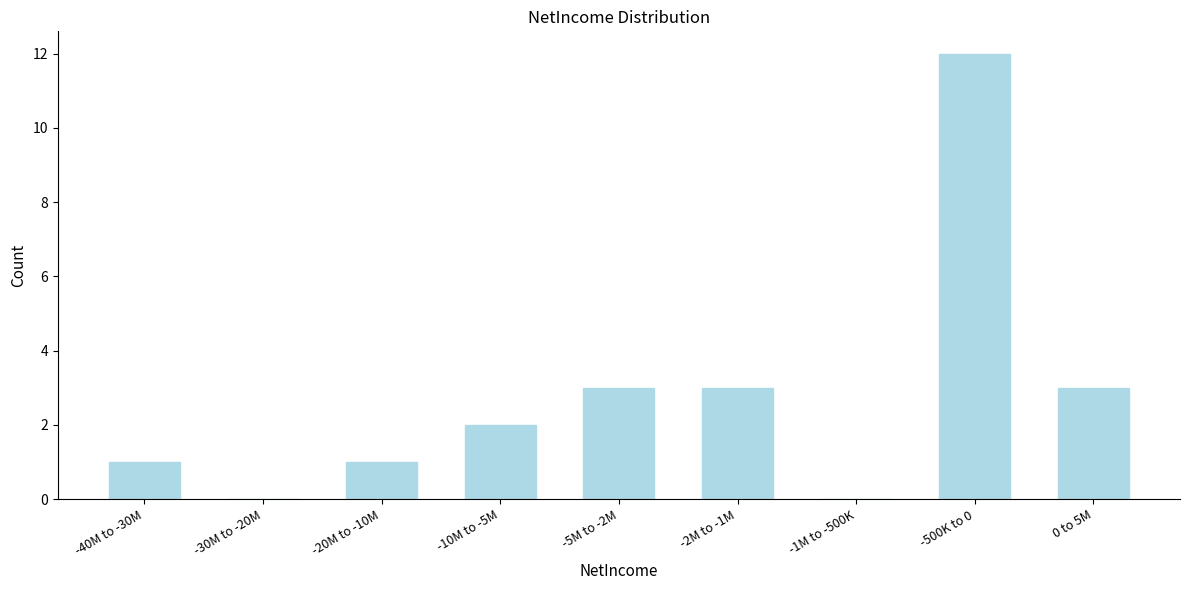

Reading right to left, extract all data points from this chart.

0 to 5M=3	-500K to 0=12	-1M to -500K=0	-2M to -1M=3	-5M to -2M=3	-10M to -5M=2	-20M to -10M=1	-30M to -20M=0	-40M to -30M=1